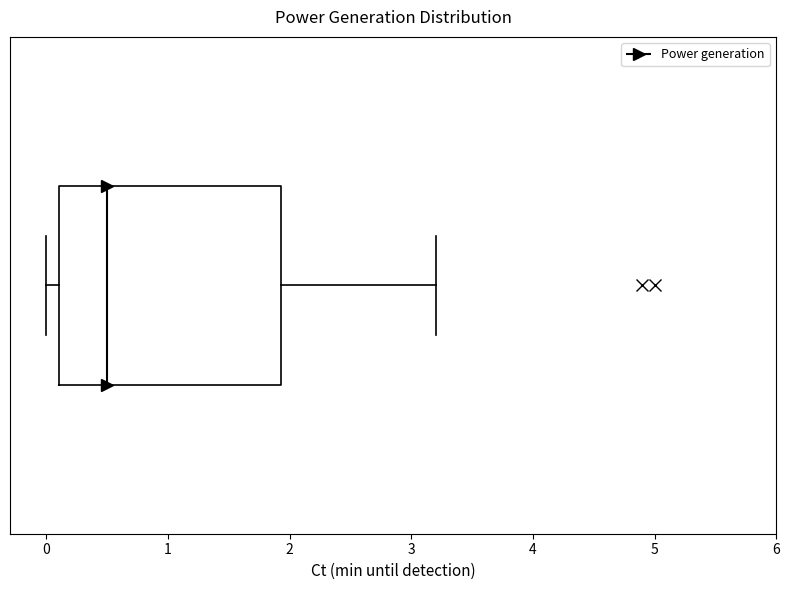

Where does the right whisker of the box end on the x-axis? The values are not printed on the chart, so give them approximately, as read against the axis.

3.2